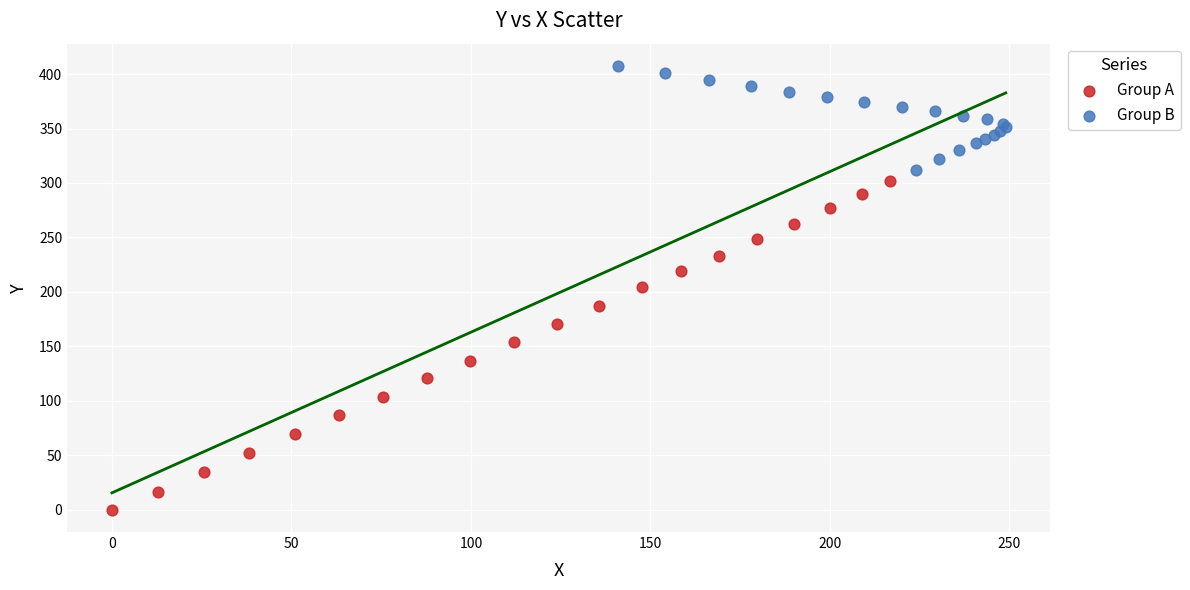

Which series contains the lowest Y value?

Group A